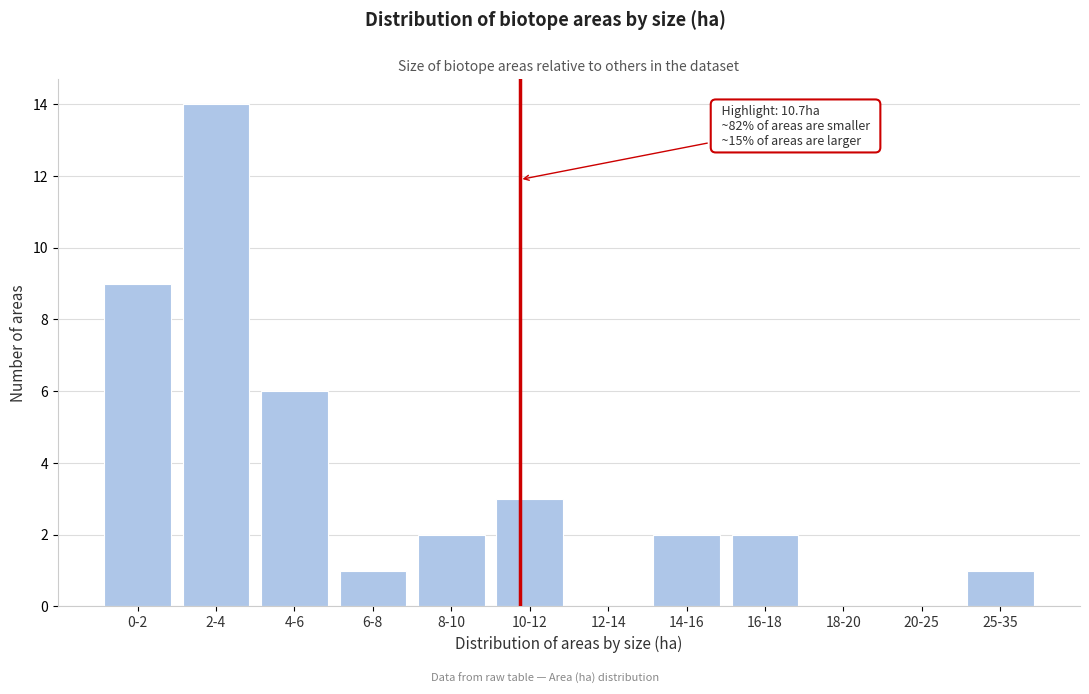

Reading left to right, extract all data points from this chart.

0-2=9	2-4=14	4-6=6	6-8=1	8-10=2	10-12=3	12-14=0	14-16=2	16-18=2	18-20=0	20-25=0	25-35=1